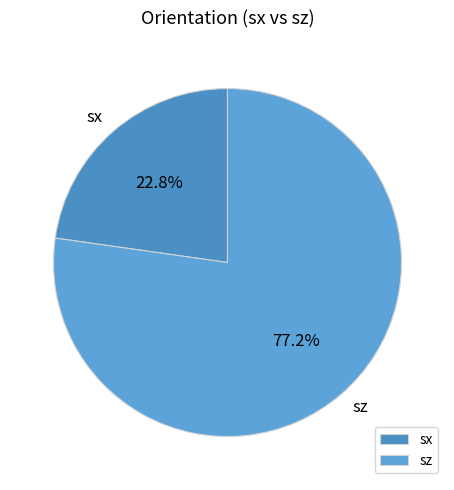

To the nearest percent, what is the difference between the sx and sz slice percentages?

54%